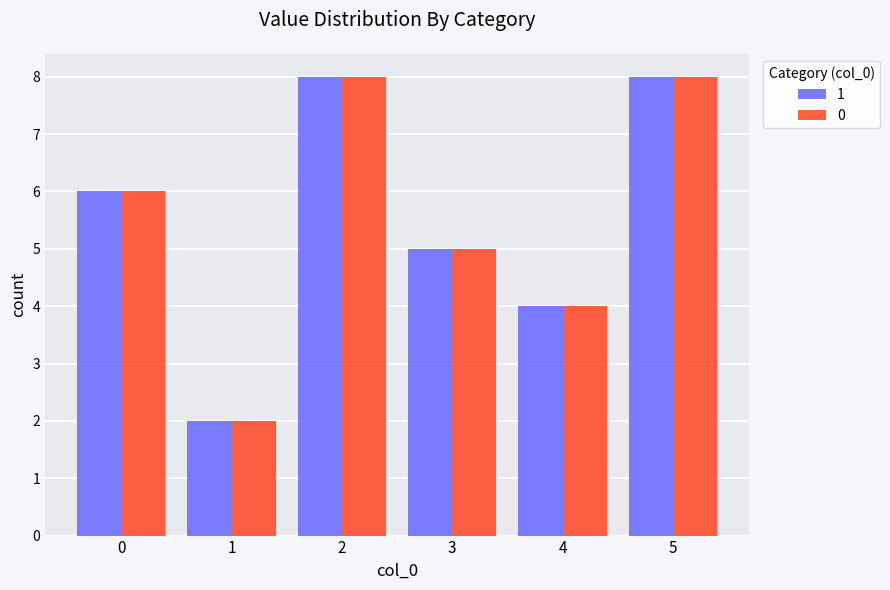

How many 0 values are between 4 and 8?

5